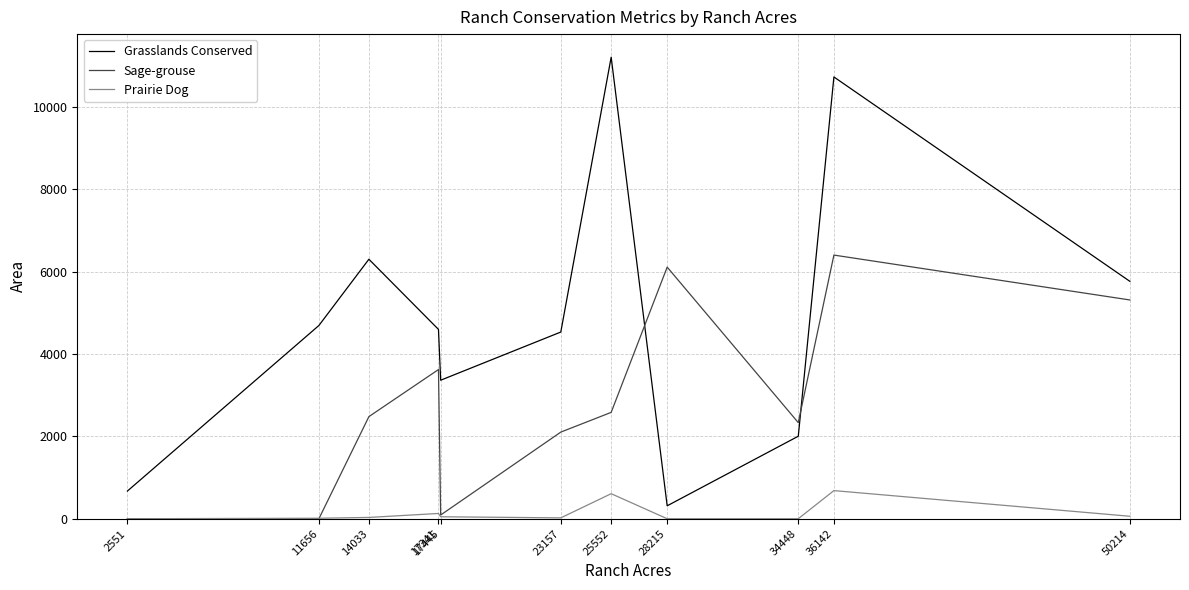

How many times do Grasslands Conserved and Sage-grouse cross each other?

2